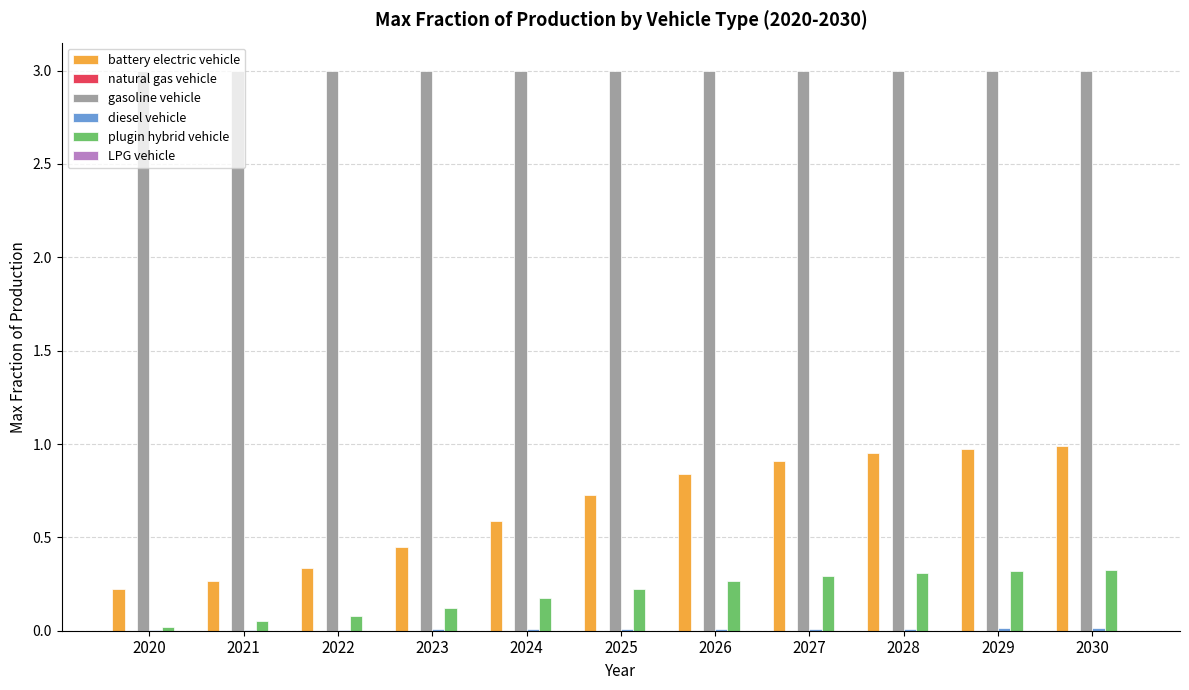

True or false: plugin hybrid vehicle has a value of 0.1 at 2022.

True